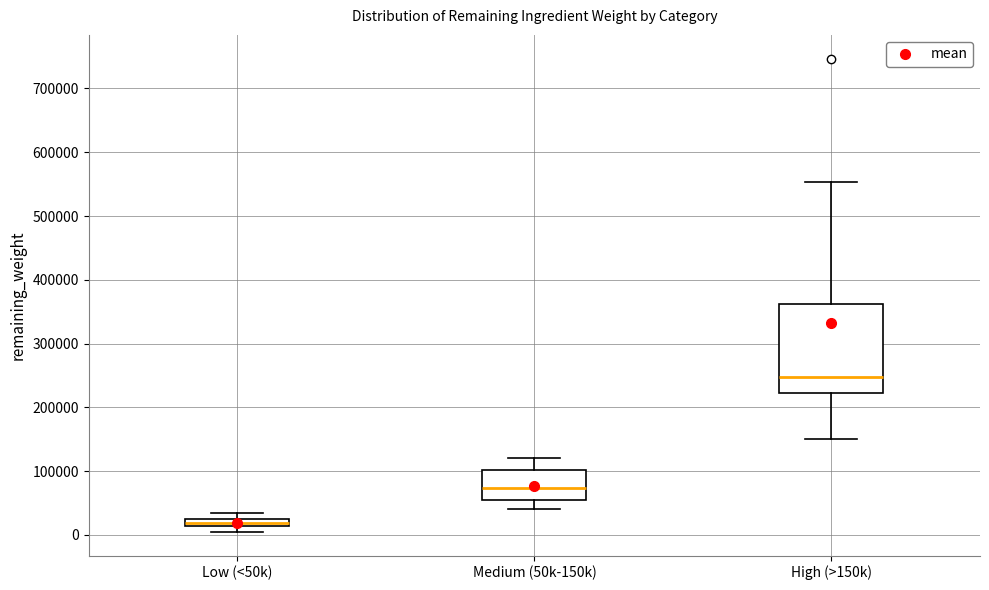

Where does the lower whisker of the box for Medium (50k-150k) end on the y-axis? The values are not printed on the chart, so give them approximately, as read against the axis.

40000